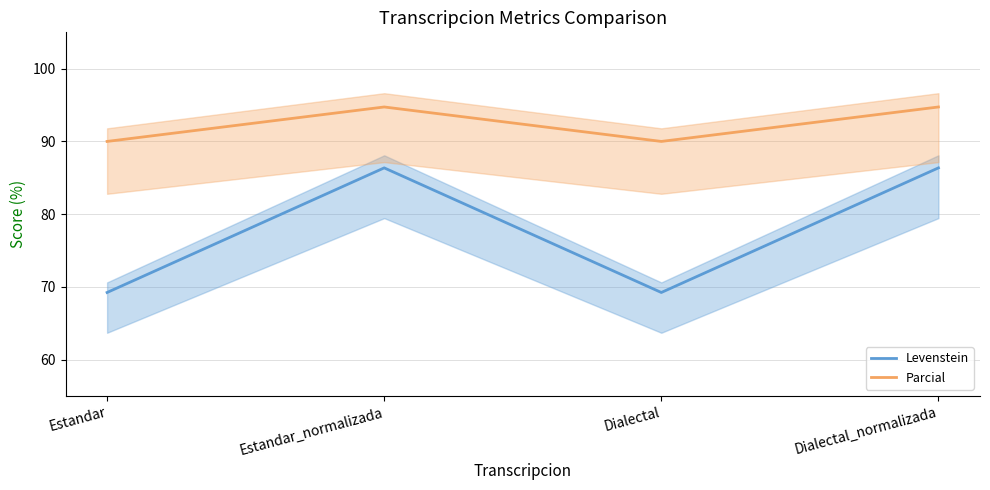

Where is the first local minimum for Levenstein?

Dialectal